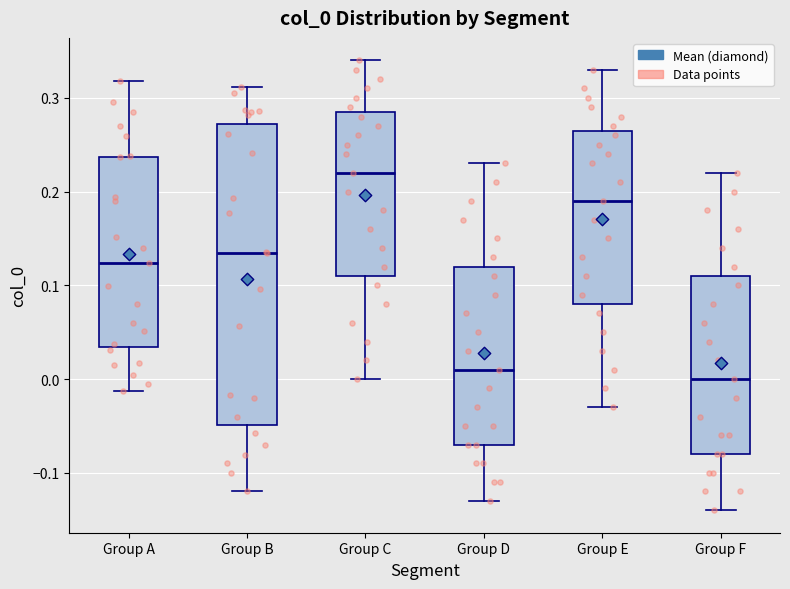

Reading left to right, transcribe this box plot: for each box, give where its median line is, the range the box spans, and where its two whiskers end, as read against the y-axis. The values are not printed on the chart, so give them approximately, as read against the axis.

Group A: median 0.12, box 0.03 to 0.24, whiskers -0.01 to 0.32
Group B: median 0.13, box -0.05 to 0.27, whiskers -0.12 to 0.31
Group C: median 0.22, box 0.11 to 0.29, whiskers 0.00 to 0.34
Group D: median 0.01, box -0.07 to 0.12, whiskers -0.13 to 0.23
Group E: median 0.19, box 0.08 to 0.27, whiskers -0.03 to 0.33
Group F: median 0.00, box -0.08 to 0.11, whiskers -0.14 to 0.22